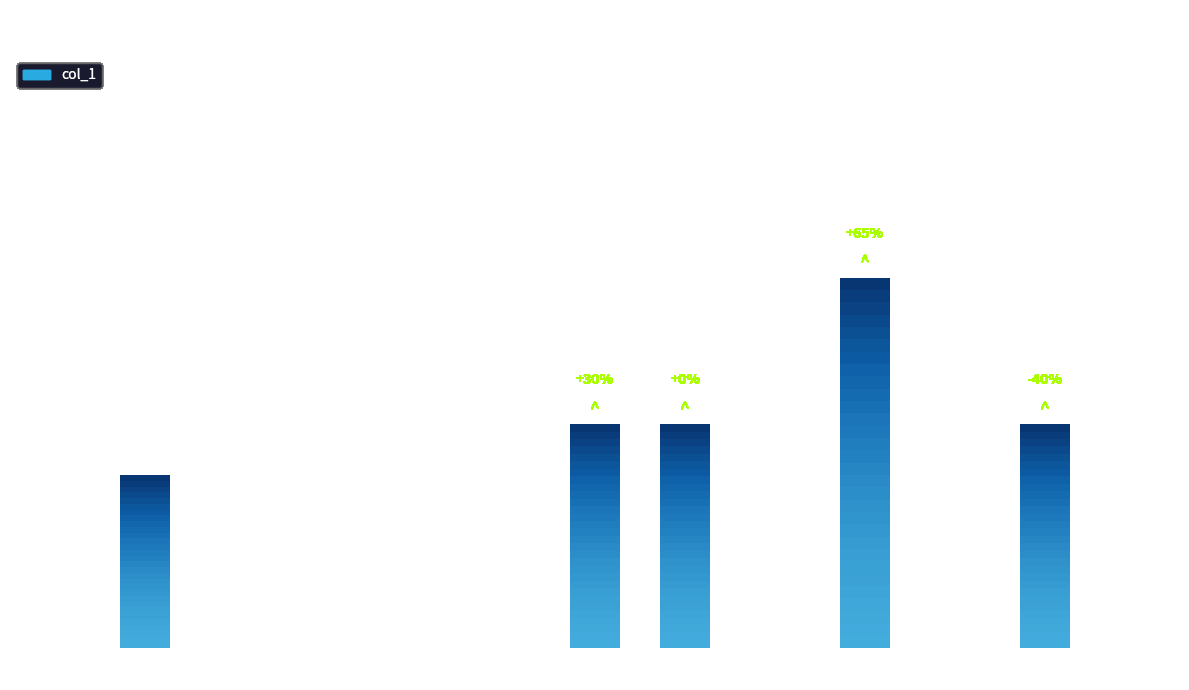

How many values are above zero?

5